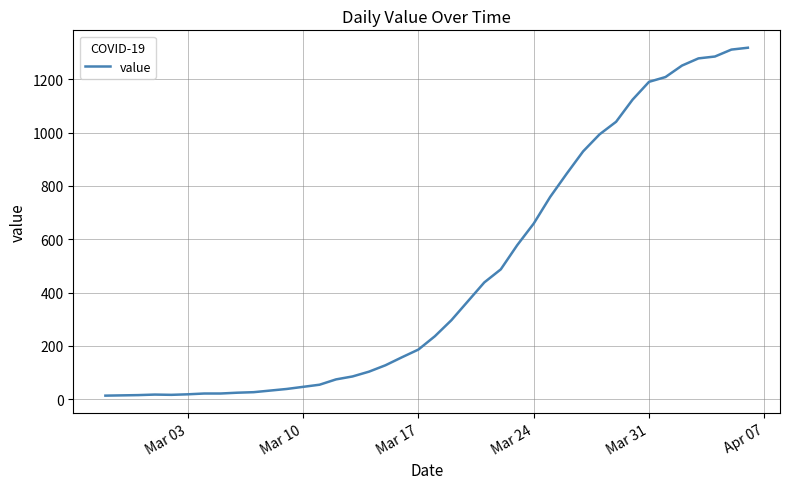

What is the greatest value displayed?

1319